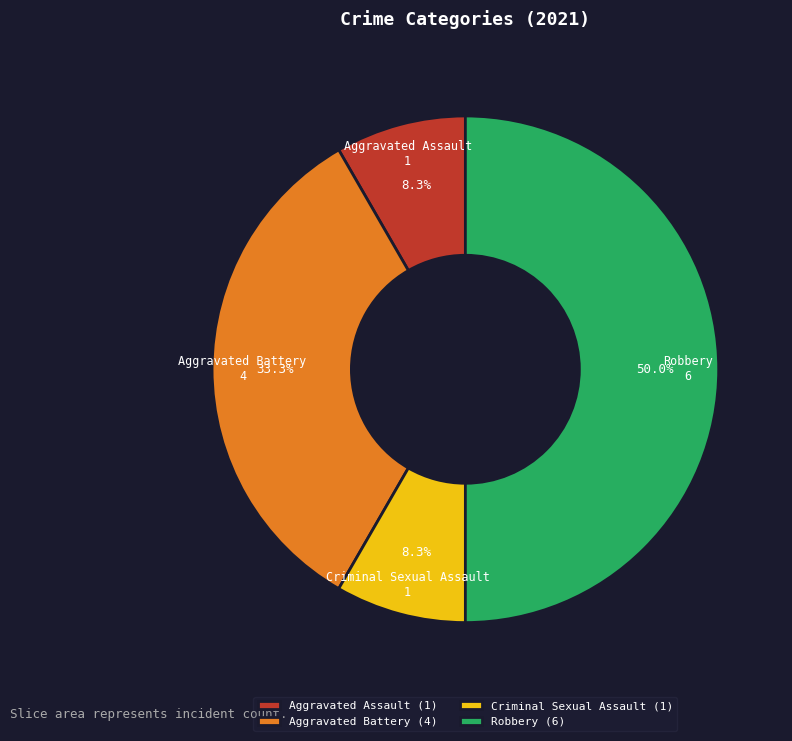

Does Aggravated Battery account for over 50% of the chart?

No